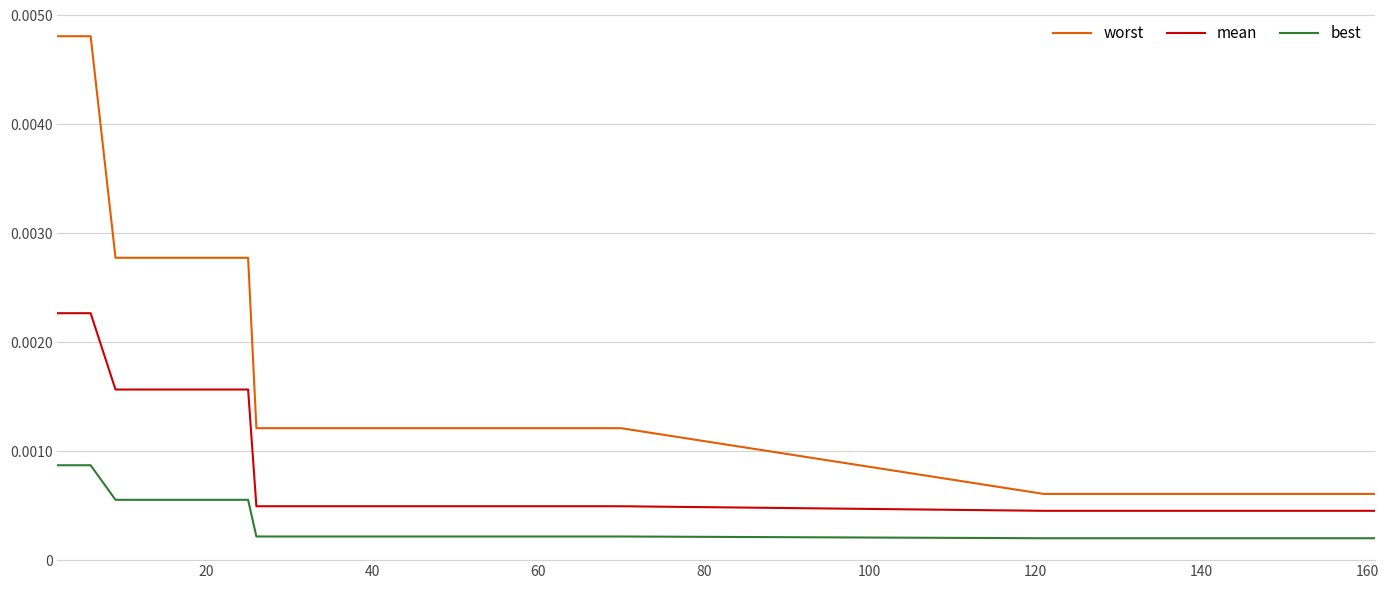

Which series has the widest spread of values?

worst